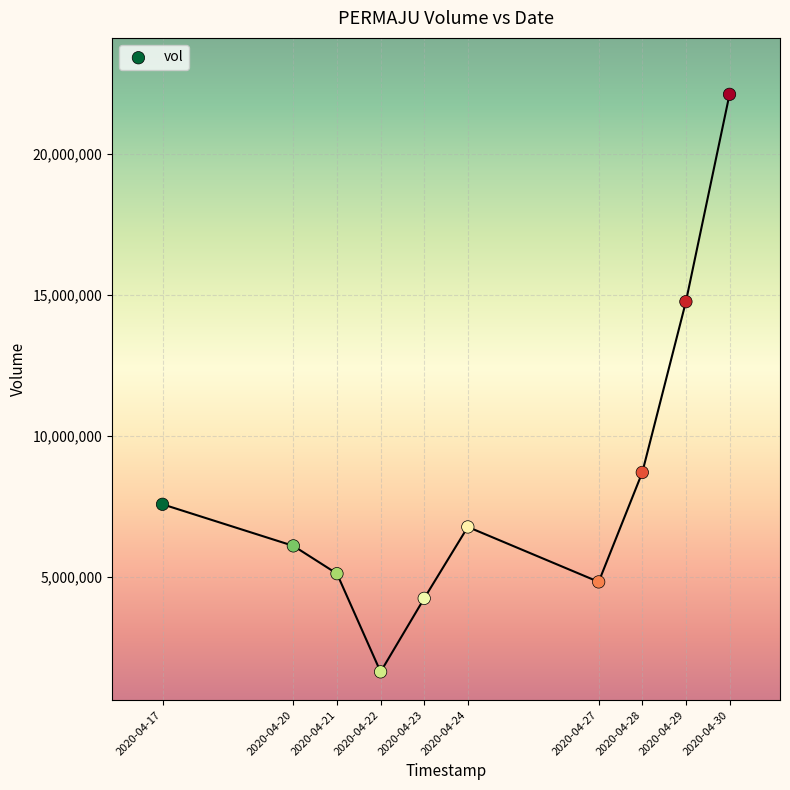

What Y value in the scatter plot is closest to 11879800?

14764500